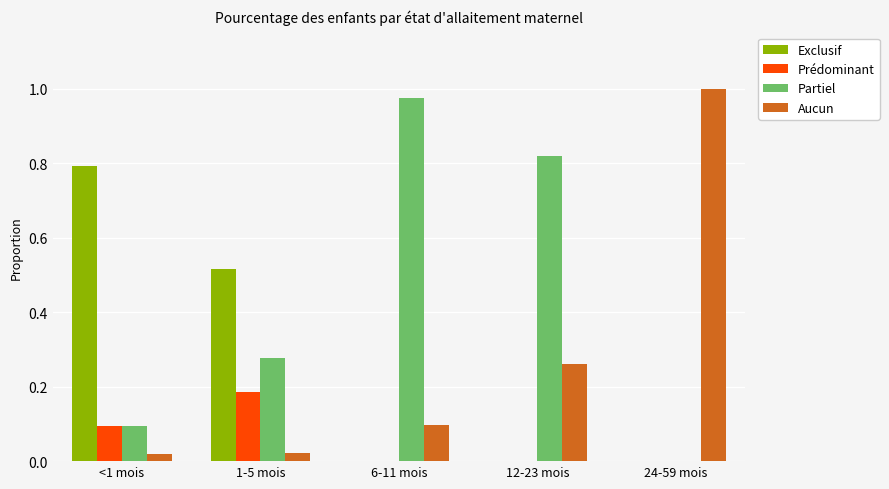

What is the sum of the Partiel values at 6-11 mois and 1-5 mois?

1.3